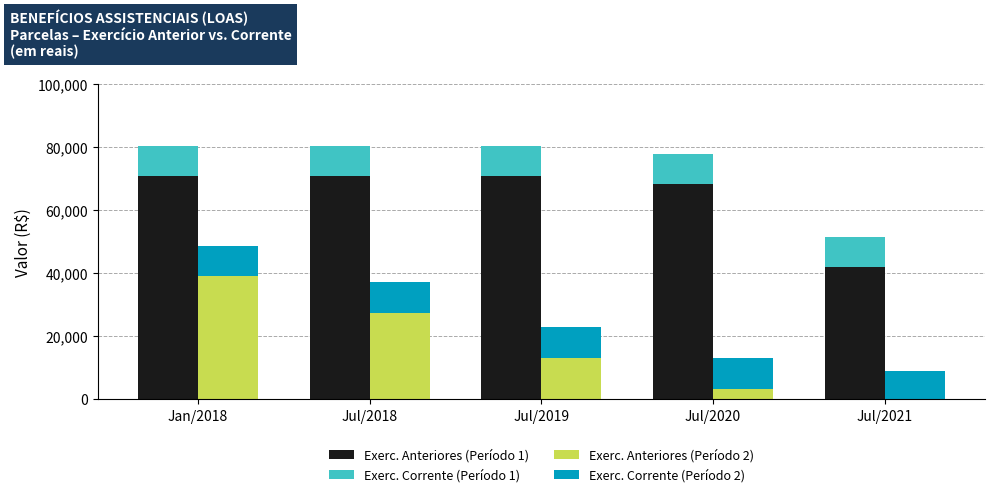

How many values in the Exerc. Anteriores (Período 1) series are below 70773?

2